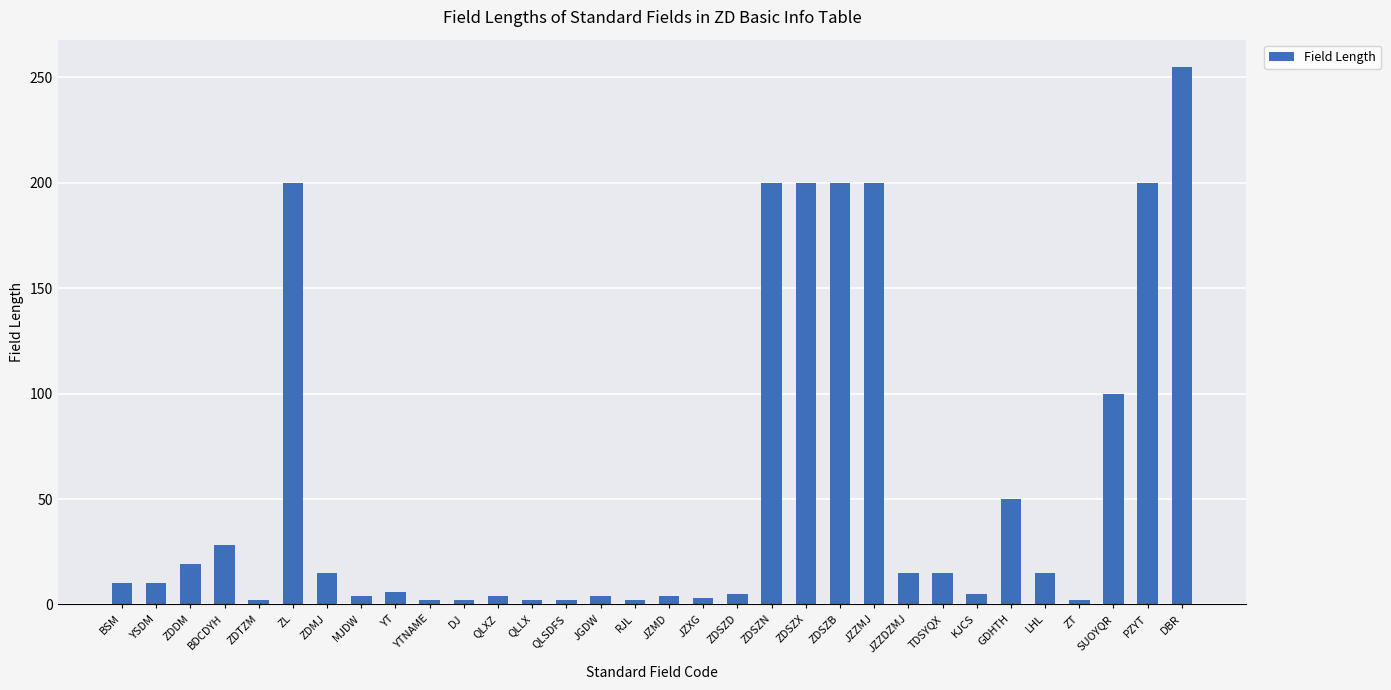

What is the label of the 27th bar from the right?

ZL